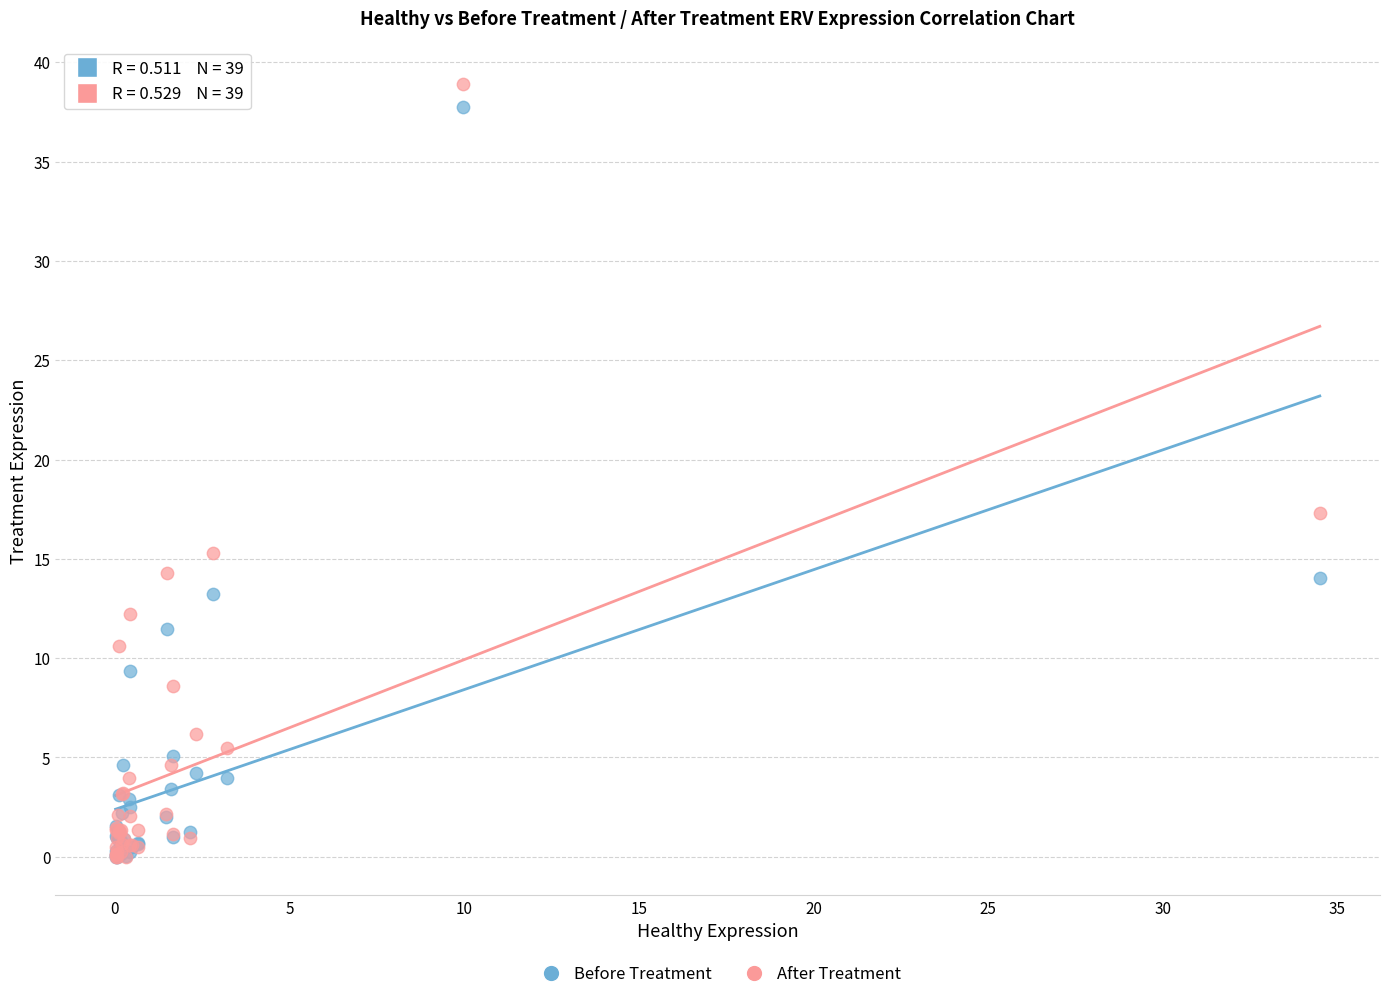

Which series has the largest Y range (max minus min)?

After Treatment